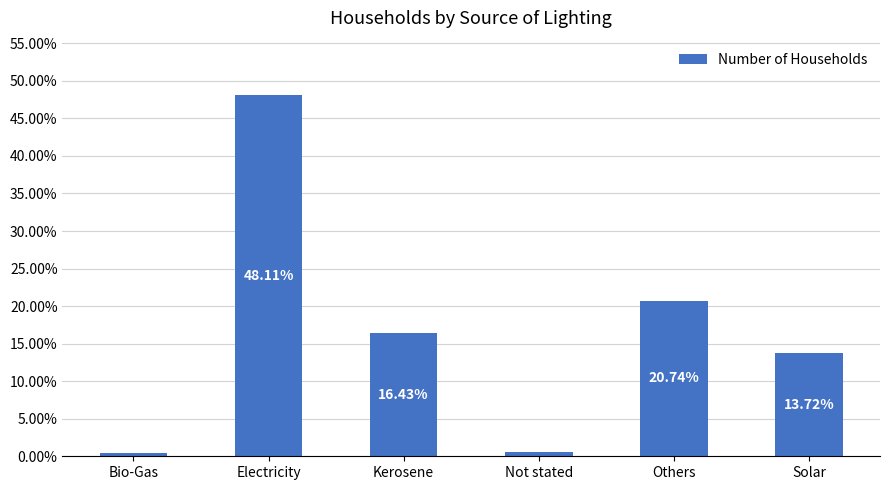

What is the difference between the maximum and minimum values?

223937